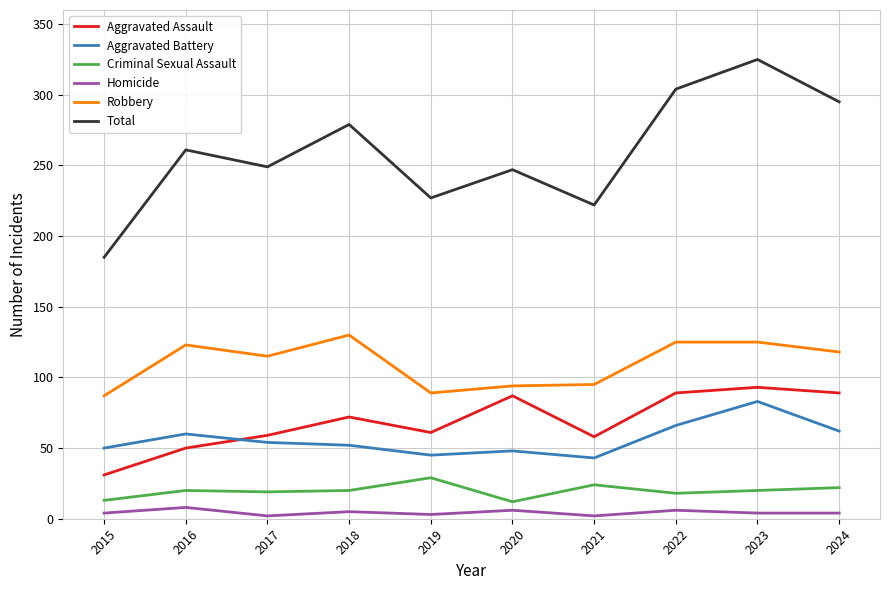

At which category does the chart reach its peak across all series?

2023